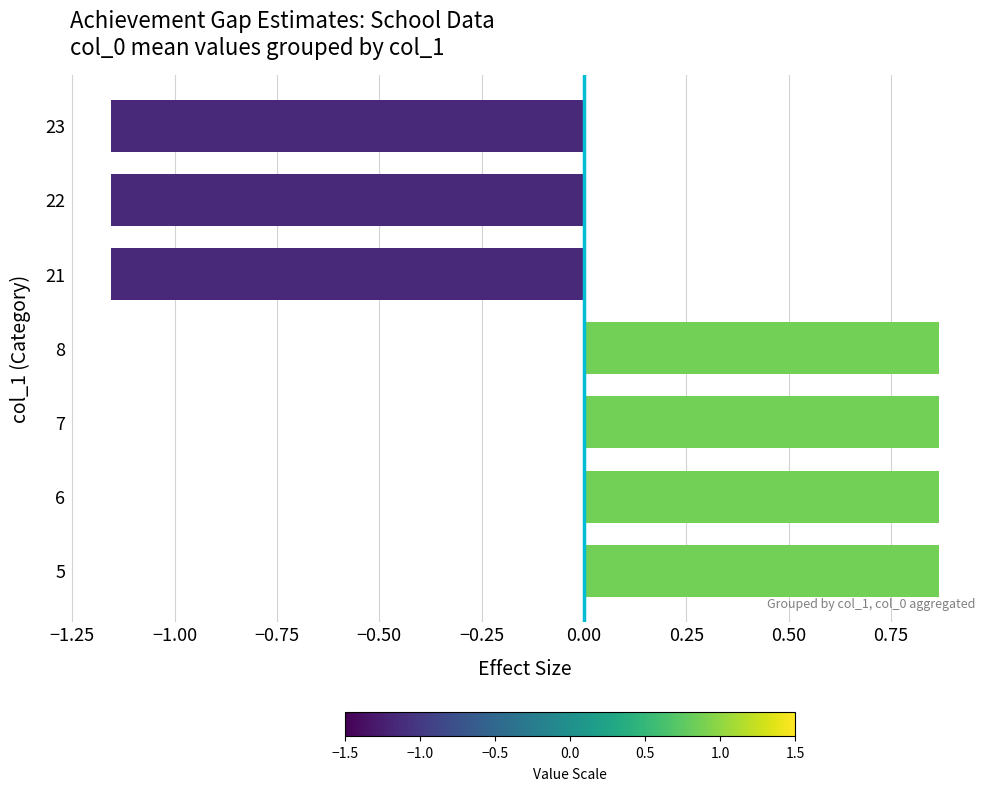

The chart shows a value of -1.8 at 22. True or false?

False